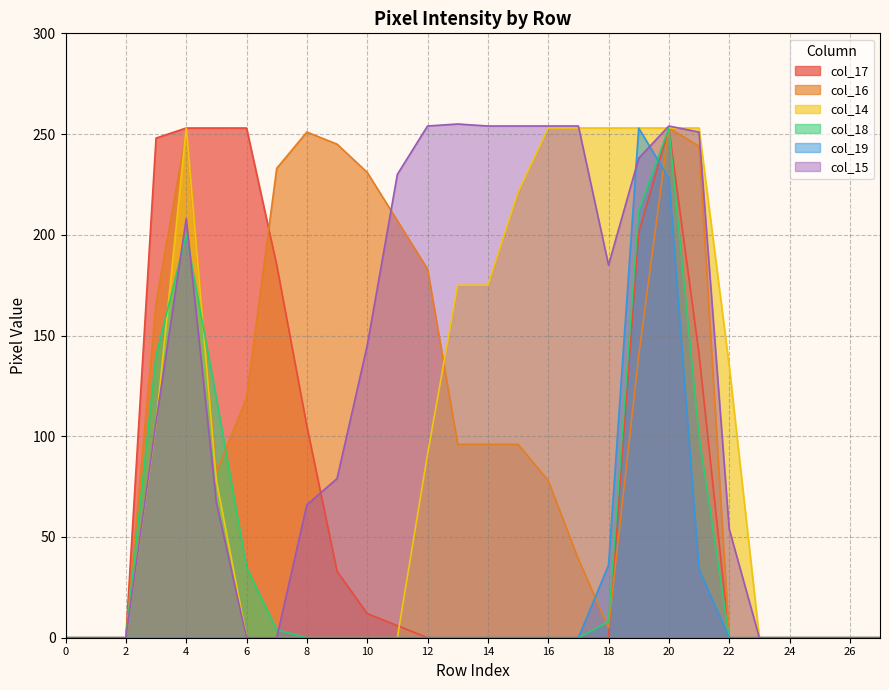

What is the spread (max minus min) of values at 10?

231